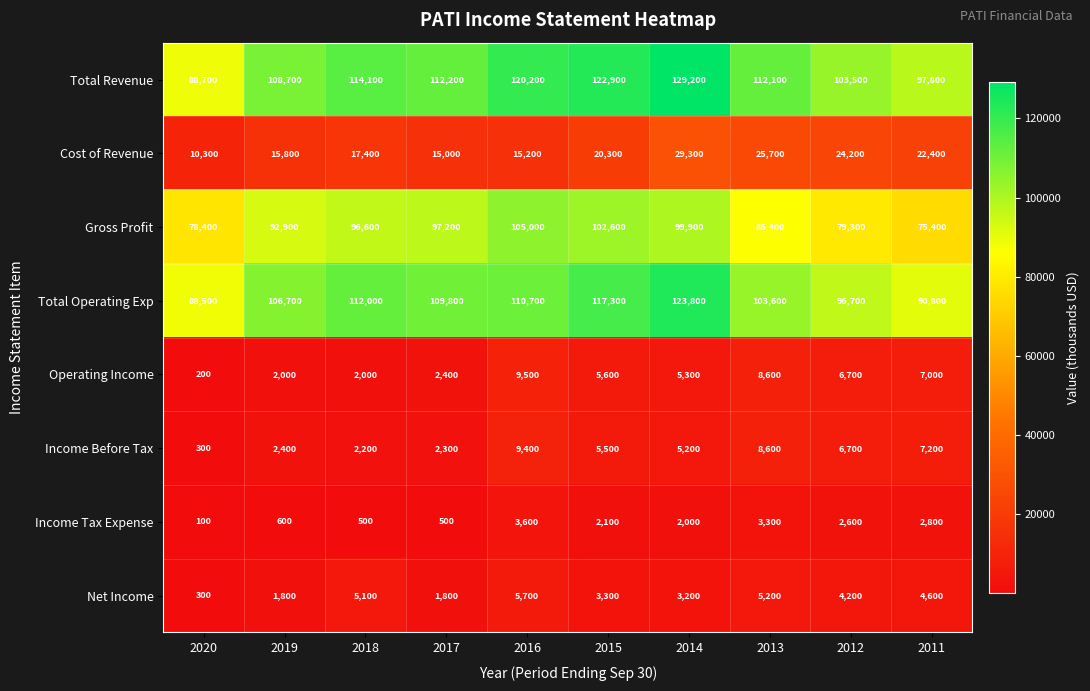

The Operating Income series shows 5600 at 2015. True or false?

True